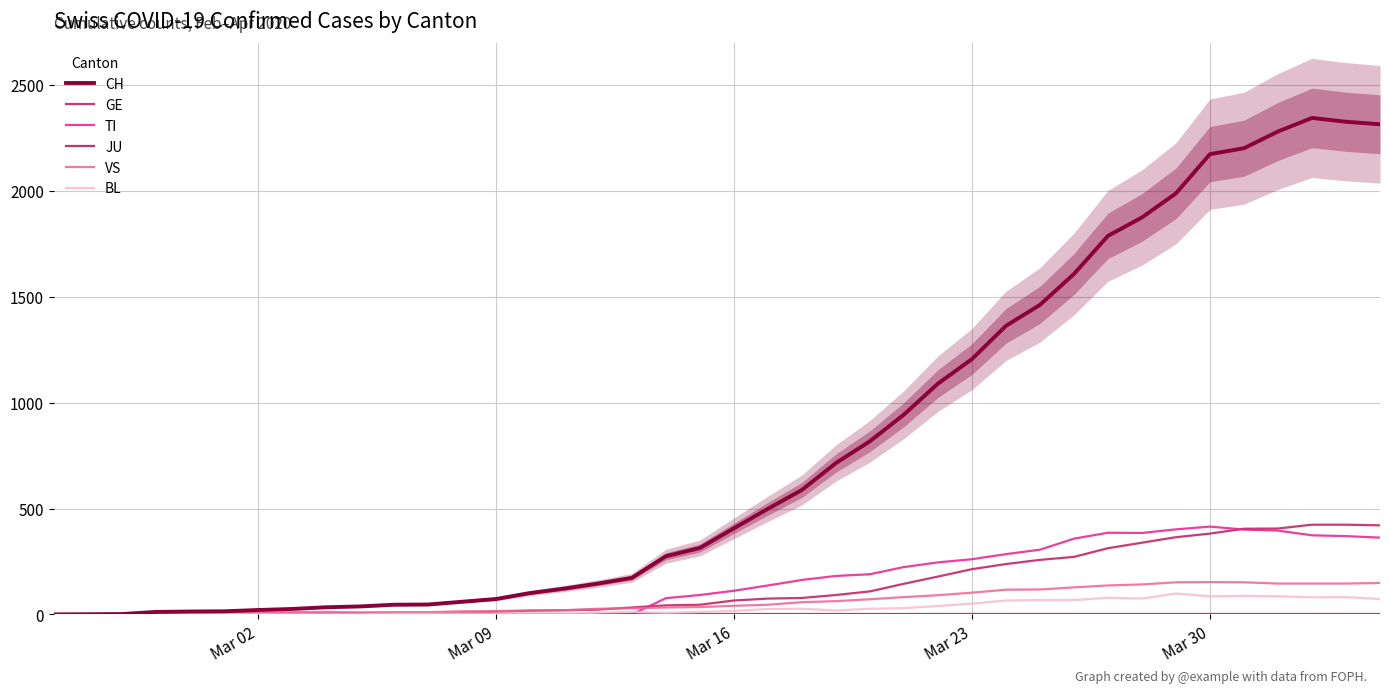

Reading left to right, extract all data points from this chart.

CH: 0	1	2	12	14	15	21	26	34	38	46	47	60	73	101	122	146	173	275	314	407	499	588	715	818	944	1090	1206	1363	1462	1608	1788	1875	1989	2174	2202	2281	2345	2327	2315
GE: 0	1	1	2	3	3	3	4	4	5	7	7	9	13	18	20	23	33	43	46	66	75	78	92	109	145	179	214	238	258	272	313	339	365	382	405	406	424	424	421
TI: 0	0	0	0	0	0	0	0	0	0	0	0	0	0	0	0	0	0	77	92	112	137	163	182	190	224	246	261	285	306	358	386	385	402	415	401	396	374	370	363
JU: 0	0	0	0	0	0	0	0	0	0	0	0	0	0	0	0	0	0	0	0	0	0	0	0	0	0	0	0	0	0	0	0	0	0	0	0	0	0	0	0
VS: 0	0	0	5	5	6	9	11	12	10	11	11	15	16	19	20	27	29	33	35	41	46	58	63	72	82	91	103	117	118	128	137	142	152	153	152	146	146	146	149
BL: 0	0	0	0	1	1	1	1	1	1	4	4	4	4	5	3	9	12	8	12	17	26	27	19	27	30	40	51	66	68	68	79	75	99	86	88	86	81	82	73